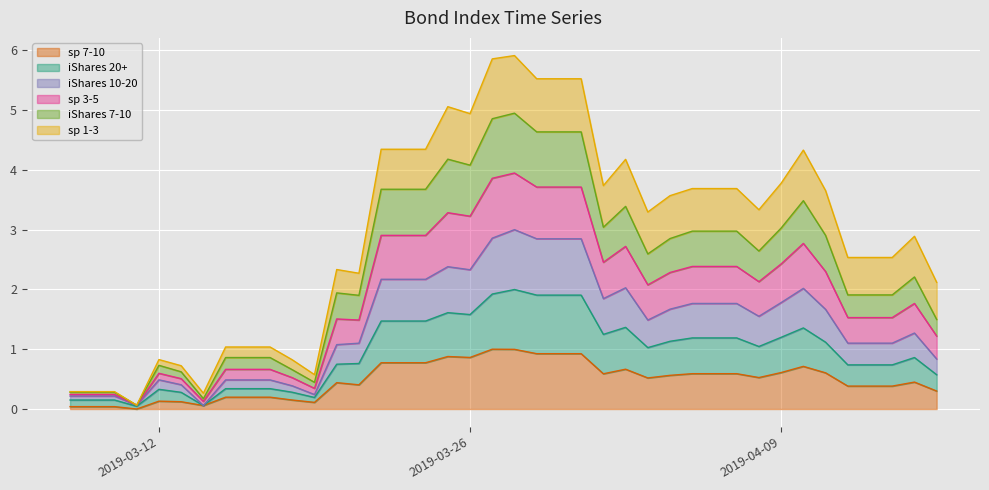

What is the highest value of the sp 7-10 series?

1.0